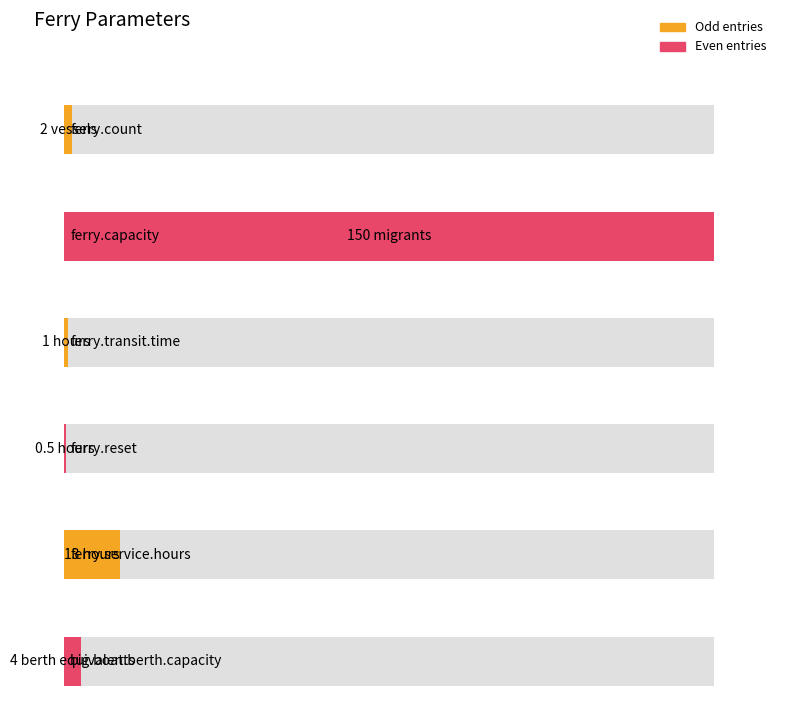

What is the difference between the maximum and minimum values?

149.5